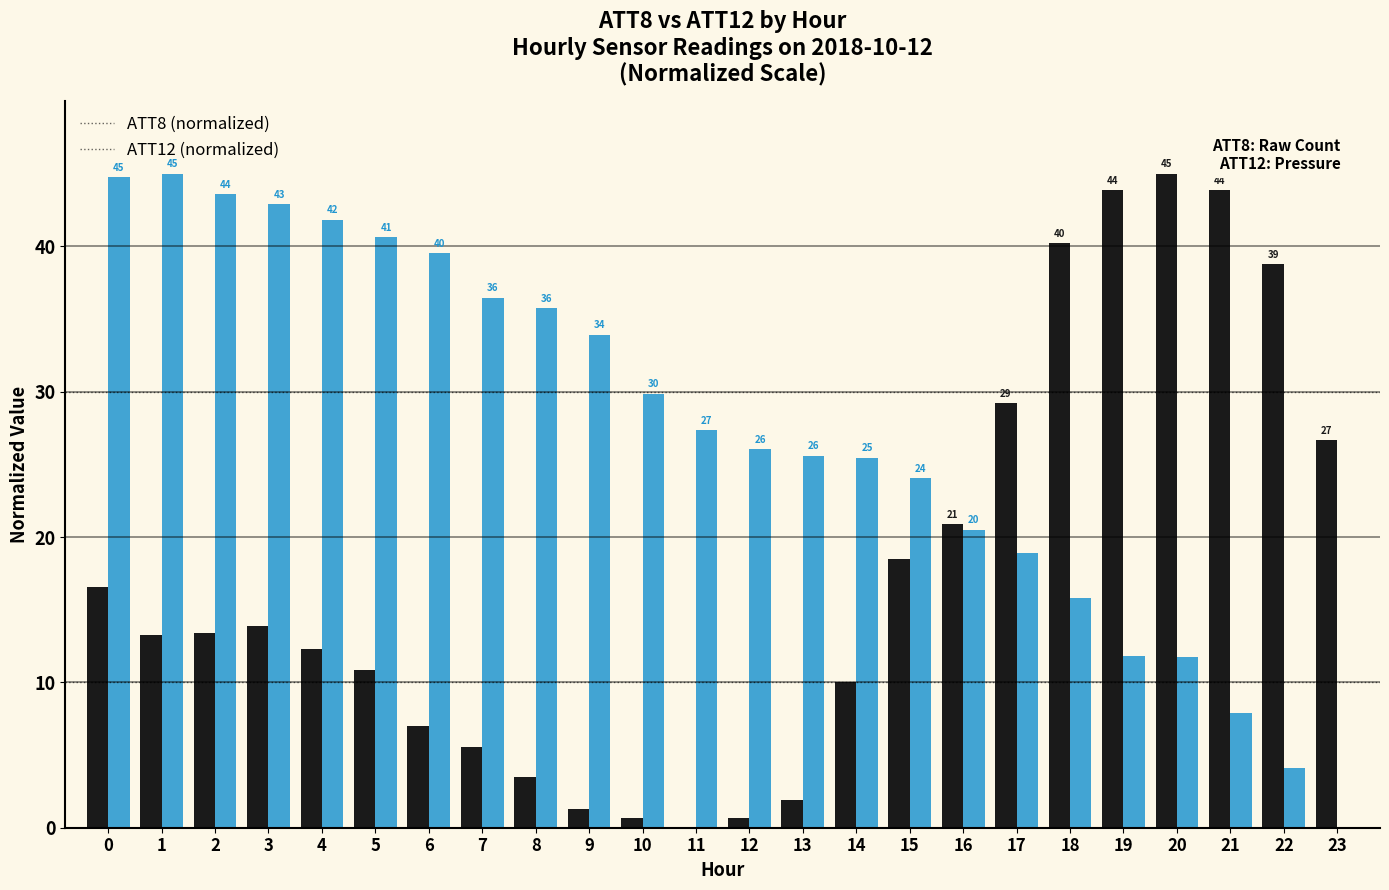

What is the greatest value displayed?

45.0